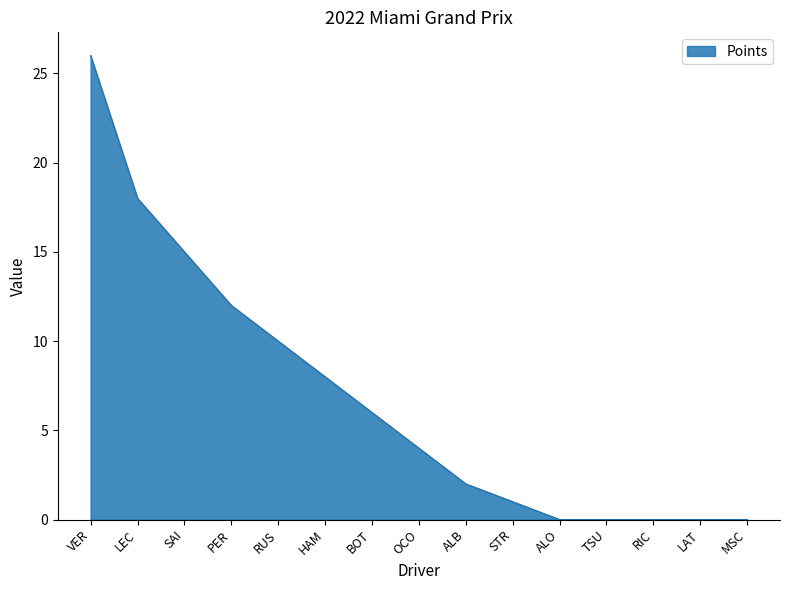

What is the change in value from OCO to MSC?

-4